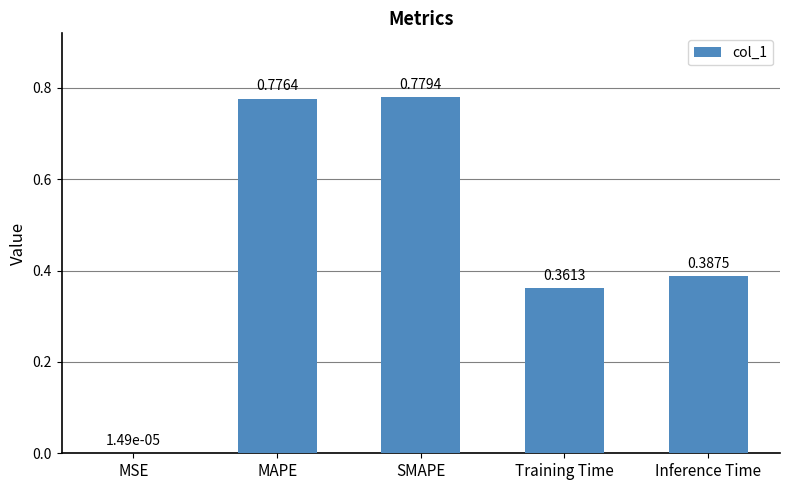

Between Inference Time and Training Time, which is larger?

Inference Time